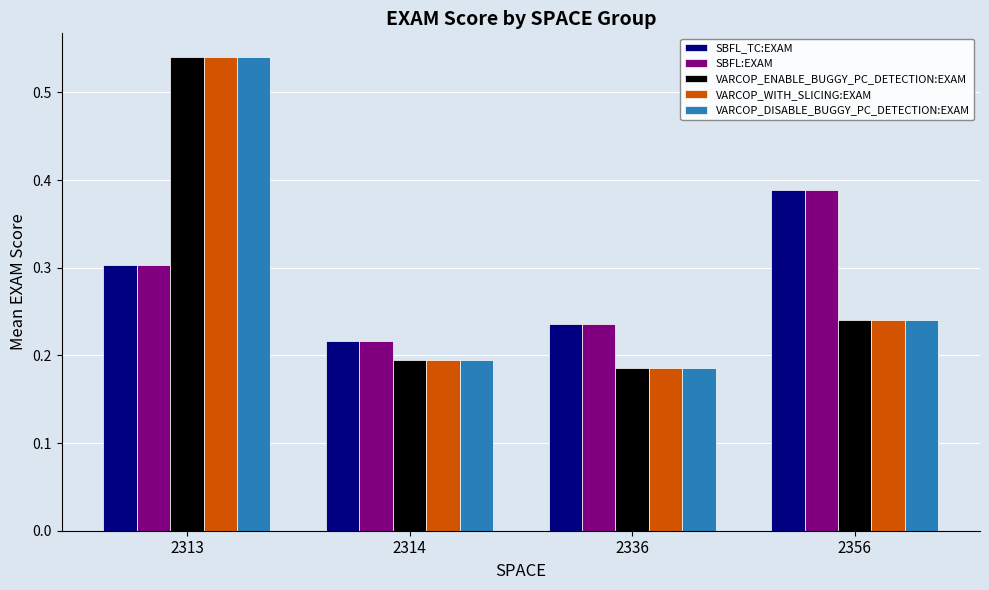

What is the sum of all SBFL_TC:EXAM values?

1.1